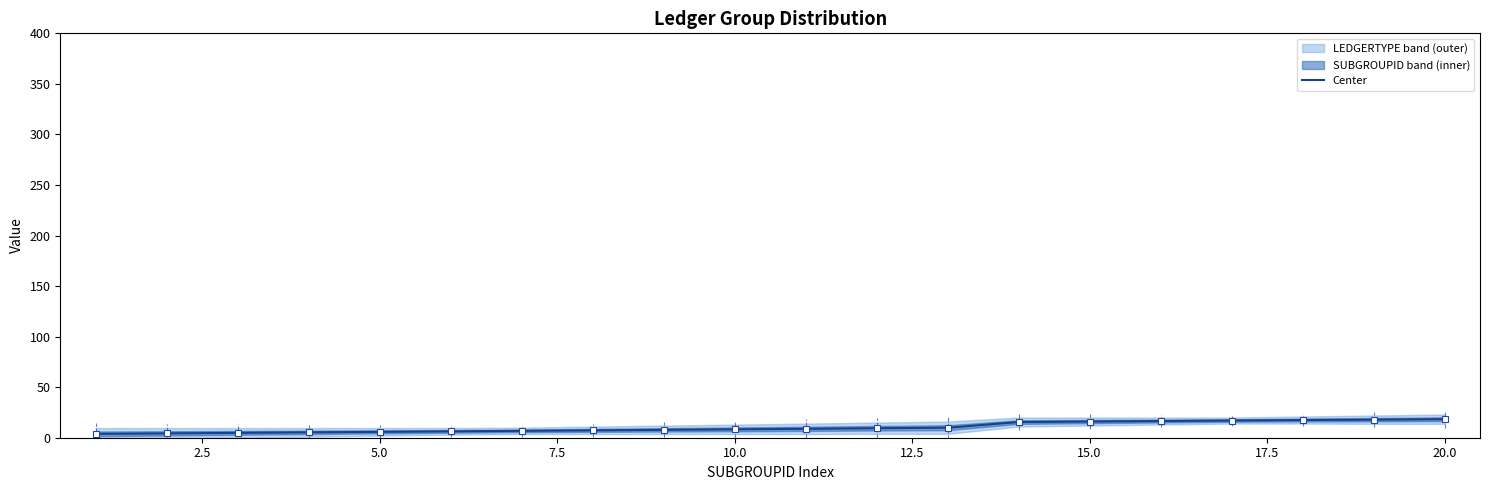

Reading left to right, transcribe all the data shown in this chart.

3.8	4.3	4.8	5.3	5.8	6.3	6.8	7.3	7.8	8.3	8.8	9.4	9.9	15.5	16.0	16.5	17.0	17.5	17.9	18.4